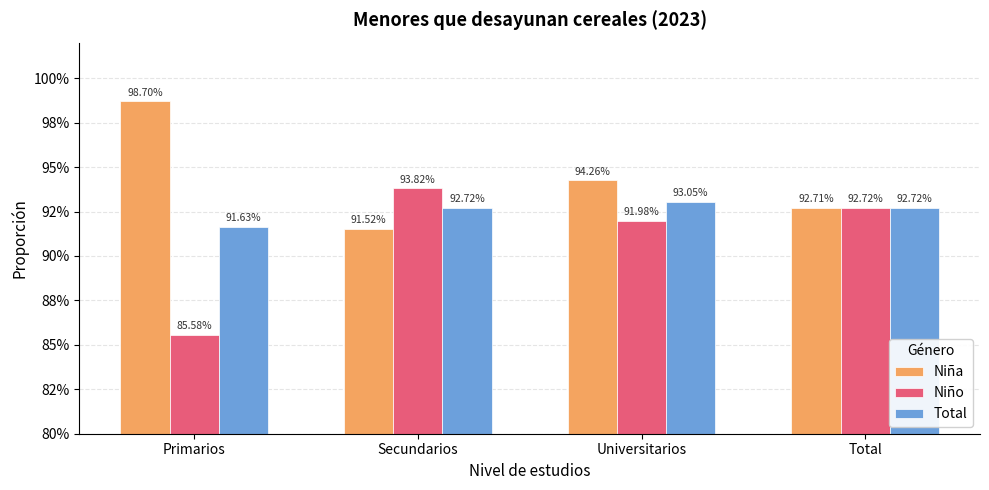

Which series has the largest range (max minus min)?

Niño